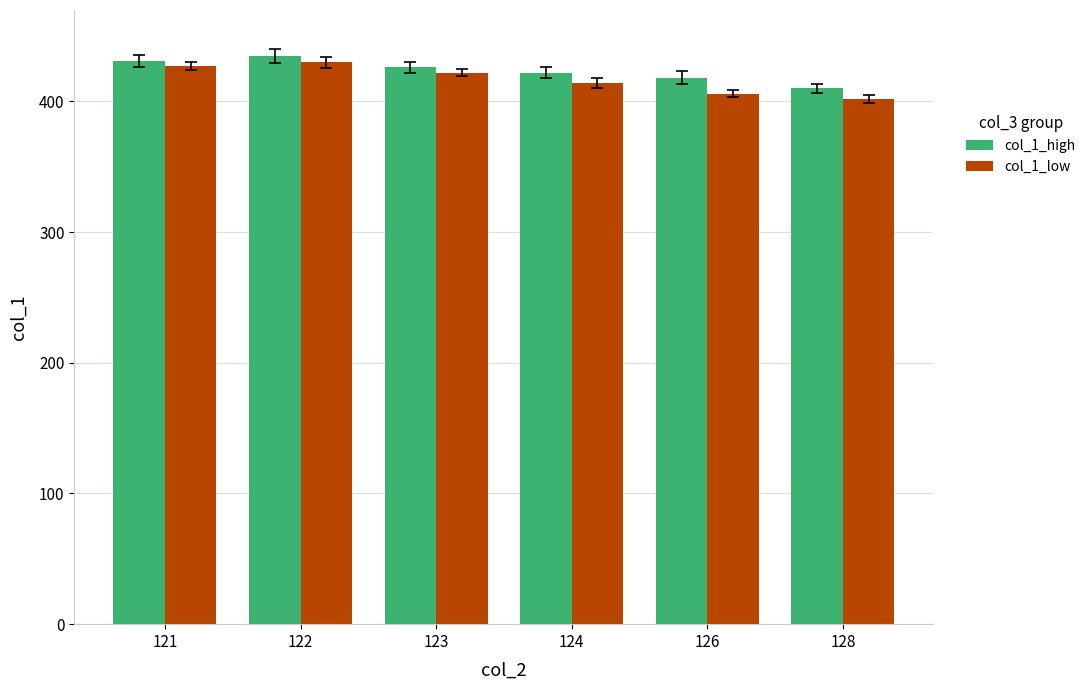

Count the col_1_high values in the range 418 to 431.

4